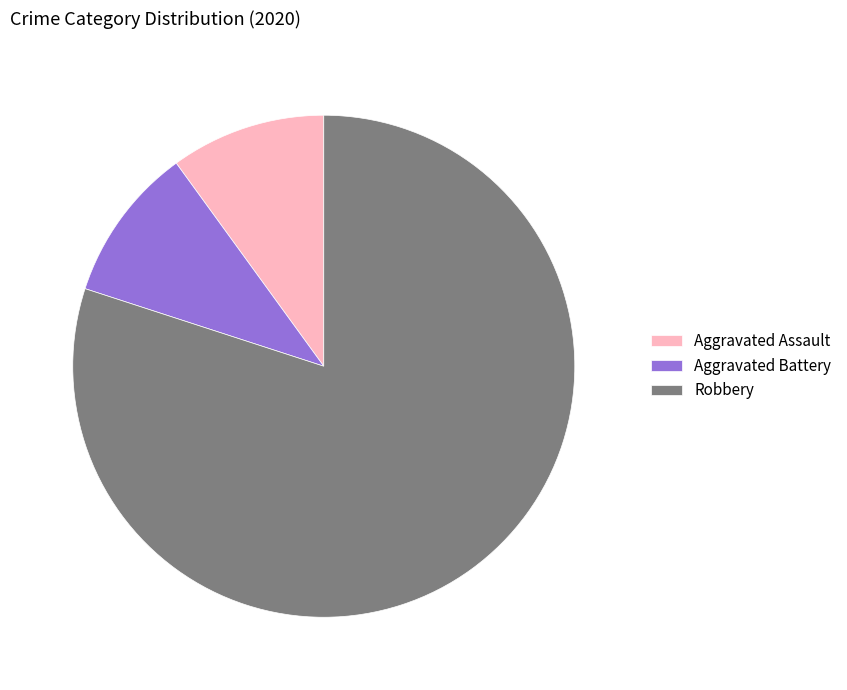

What is the majority slice?

Robbery